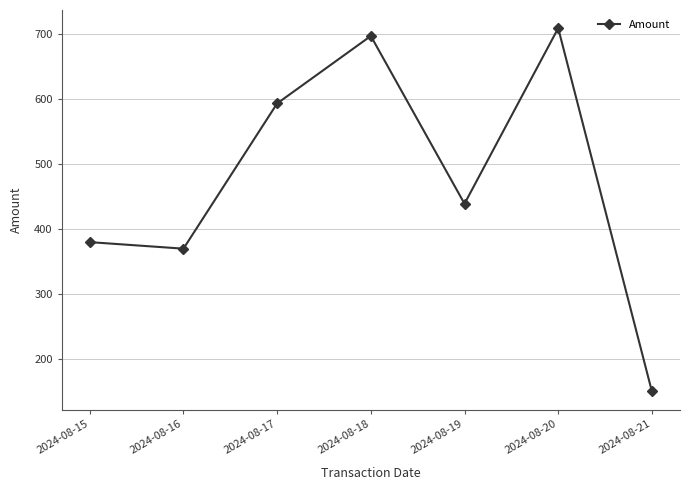

True or false: the data shows 592.7 at 2024-08-17.

True